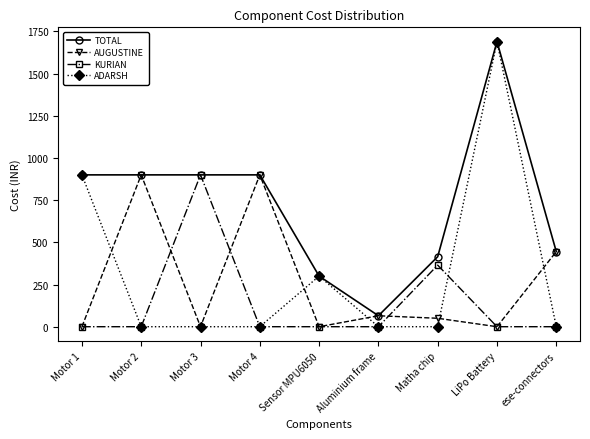

What is the sum of the TOTAL values at Motor 4 and Sensor MPU6050?

1200